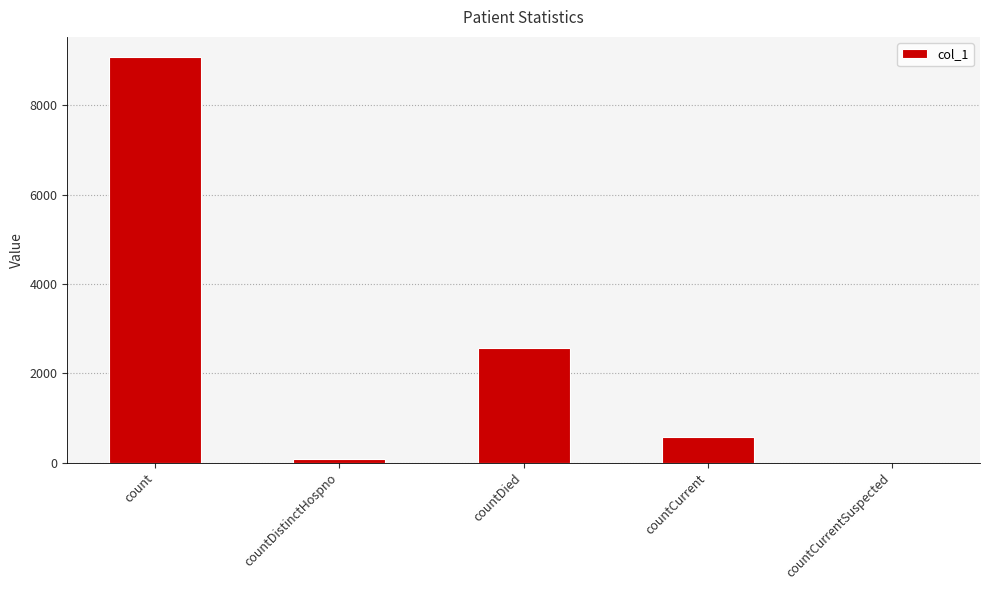

Which category has the highest value across all series?

count